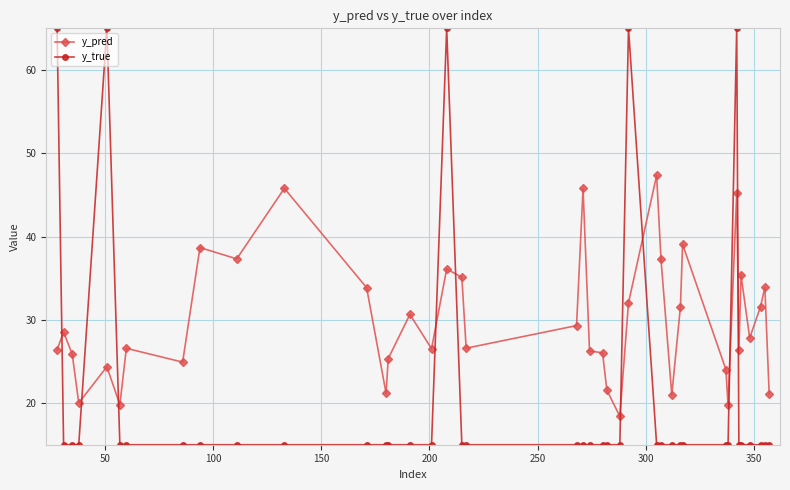

How many times do y_true and y_pred cross each other?

9